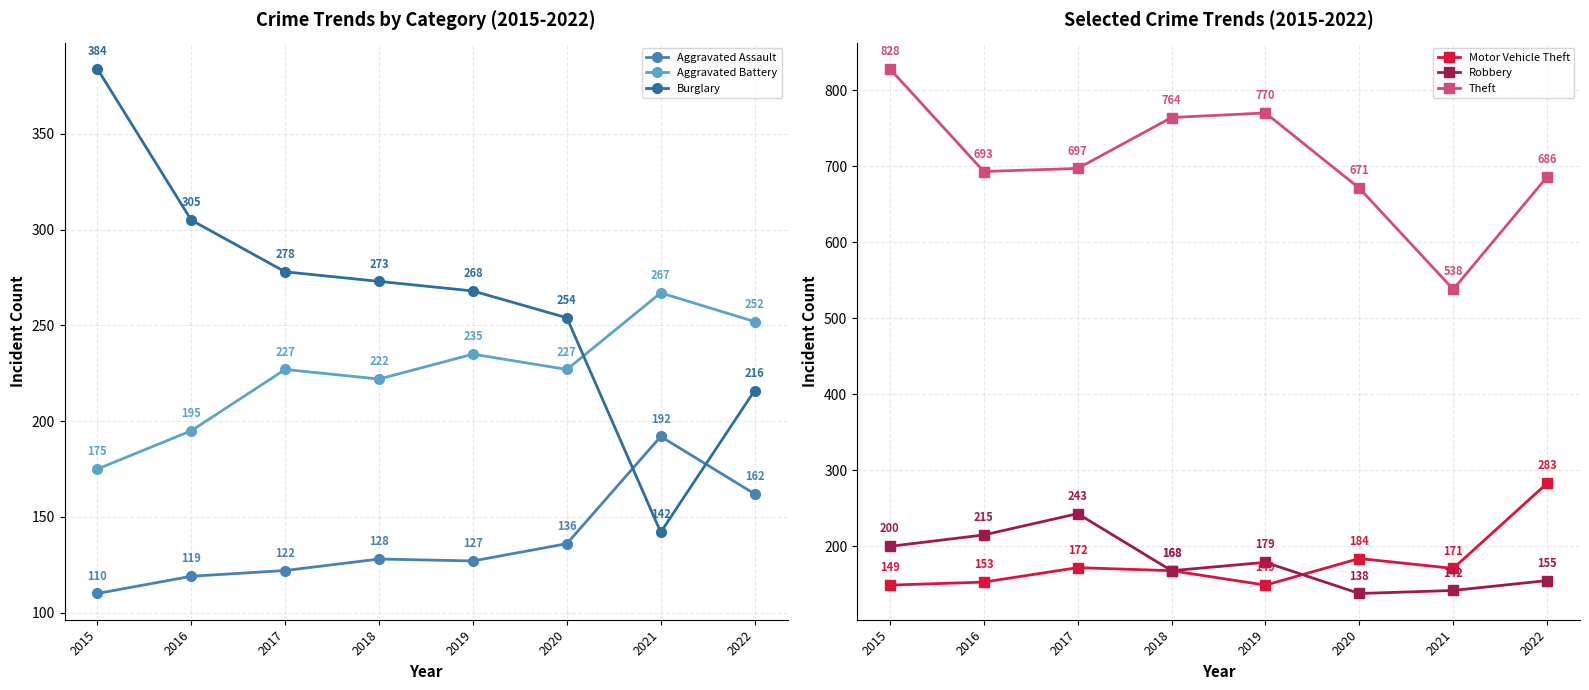

How many lines are shown in the chart?

6